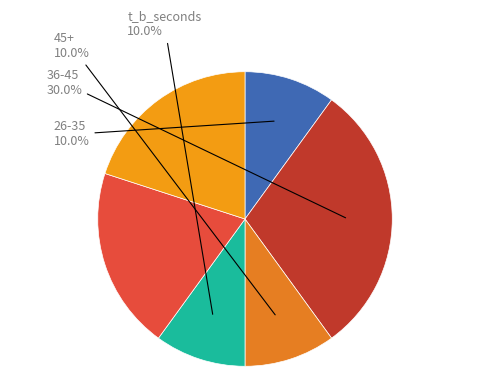

Count the number of slices in the pie.

6